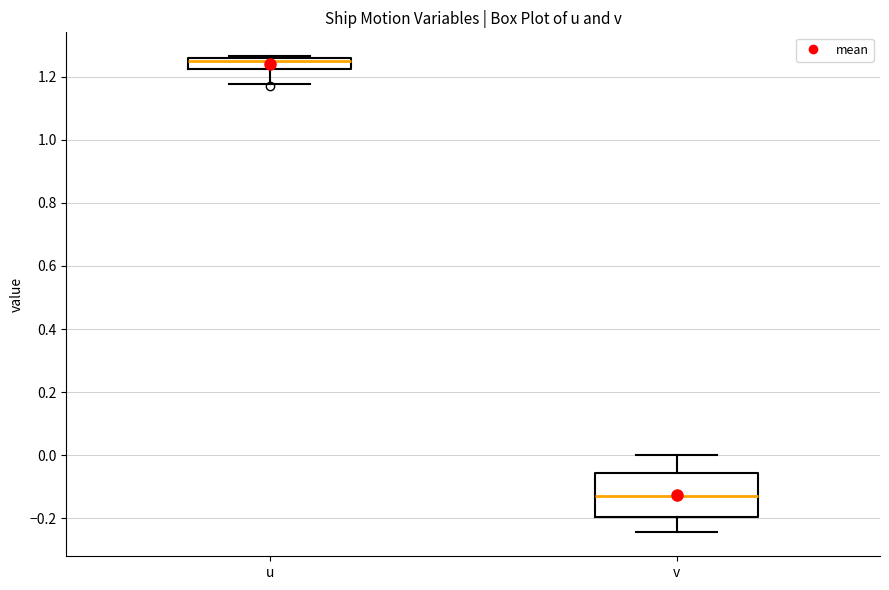

Which box has the lowest median line?

v